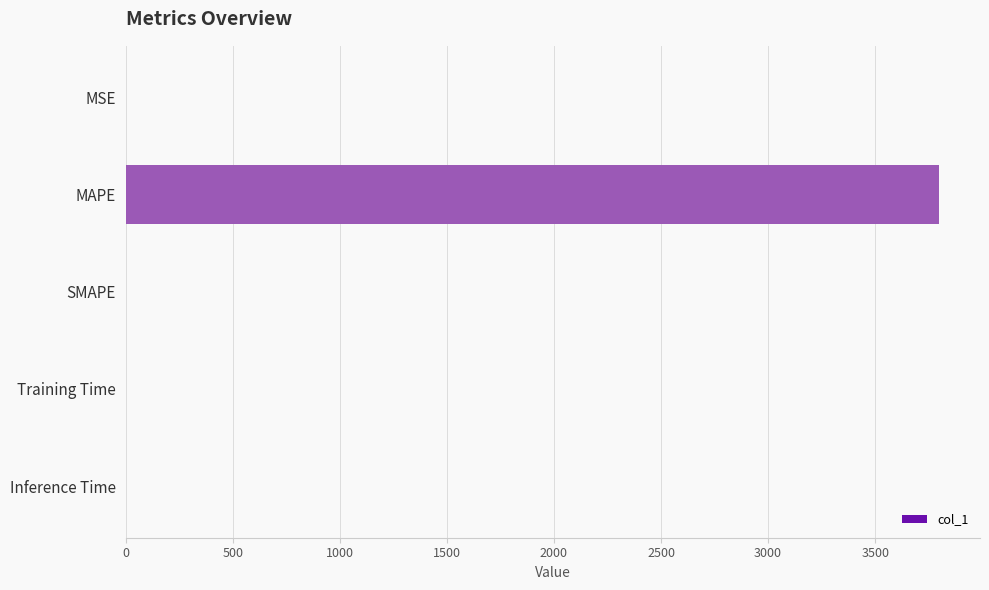

What is the sum of all values?

3799.9